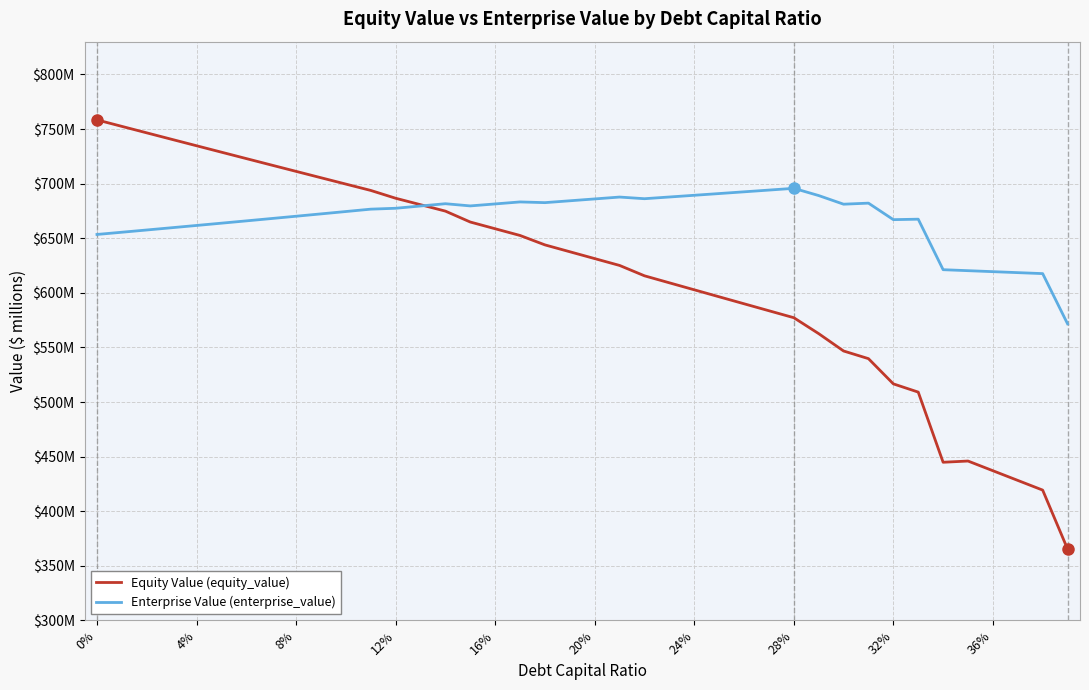

Which series has the widest spread of values?

Equity Value (equity_value)